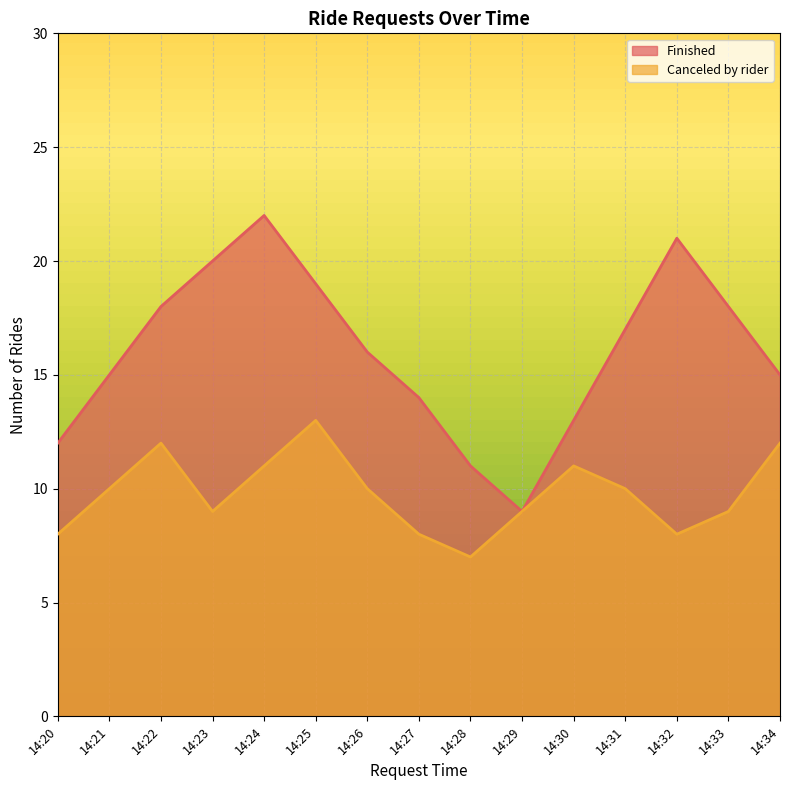

What is the sum of all Finished values?

240